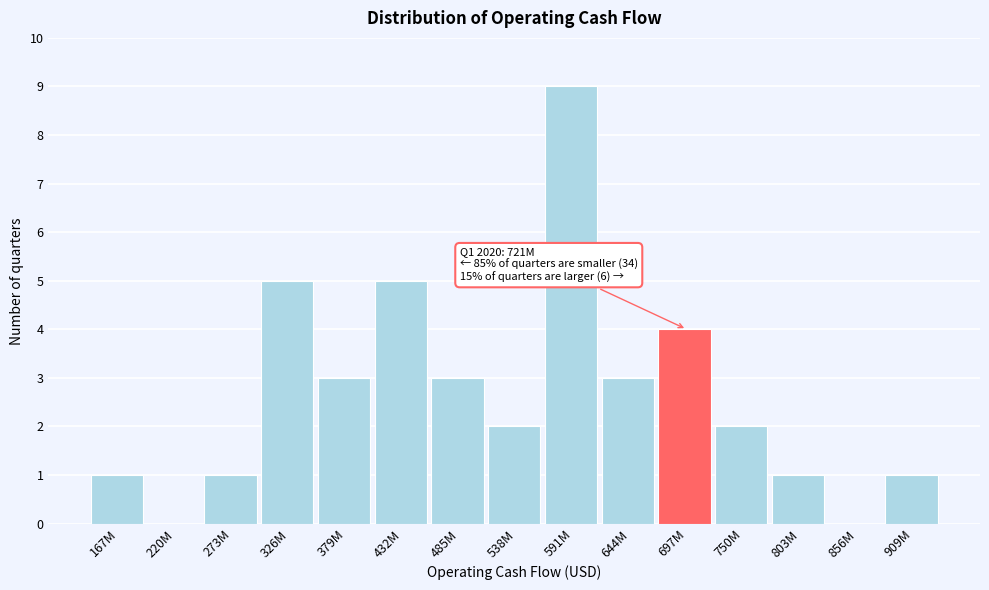

Reading left to right, list all the values displayed in this chart.

167M=1	220M=0	273M=1	326M=5	379M=3	432M=5	485M=3	538M=2	591M=9	644M=3	697M=4	750M=2	803M=1	856M=0	909M=1